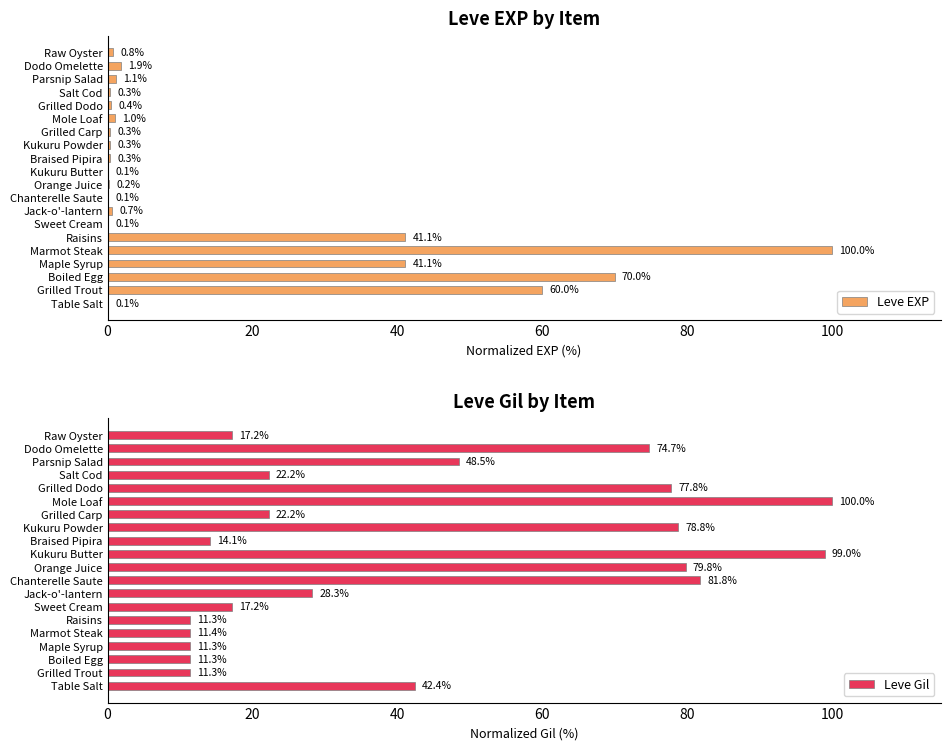

Is it true that Leve EXP equals 141.6 at Marmot Steak?

False